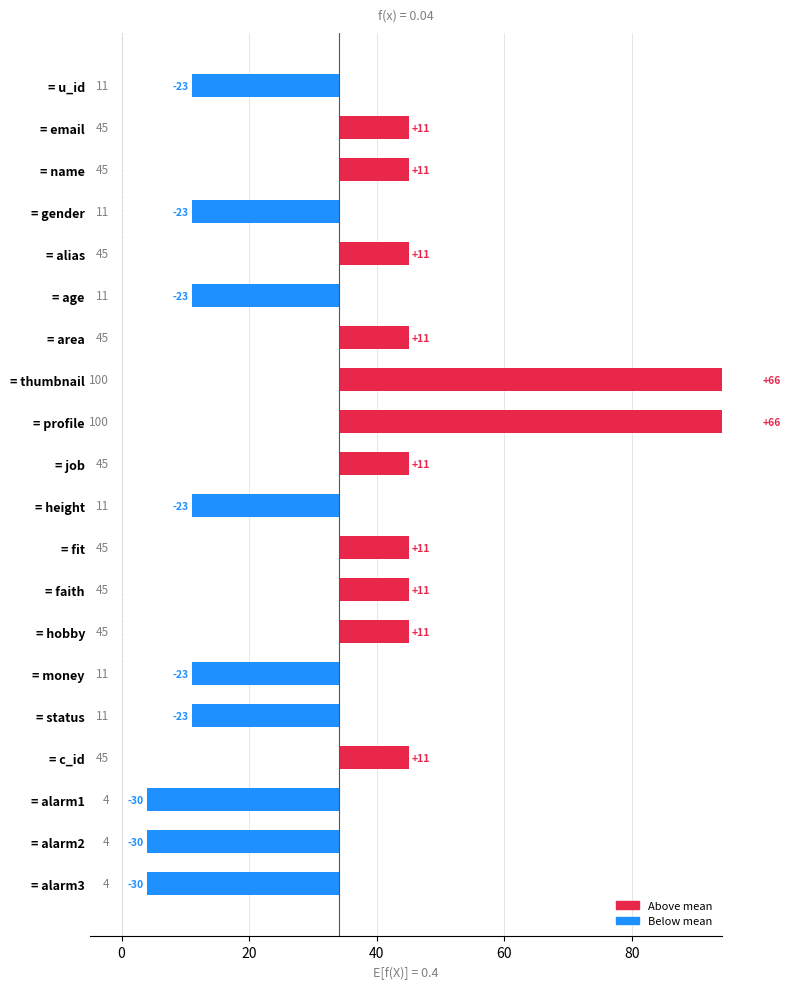

Between = alias and = height, which is larger?

= alias